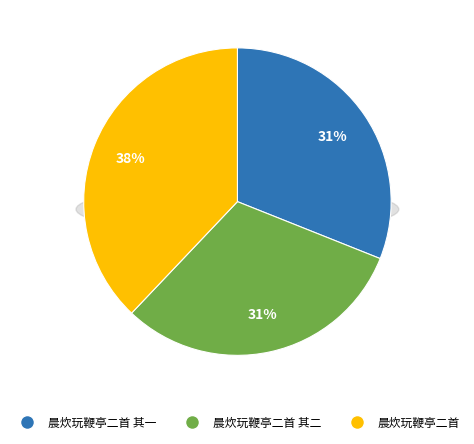

How many slices are in this pie chart?

3